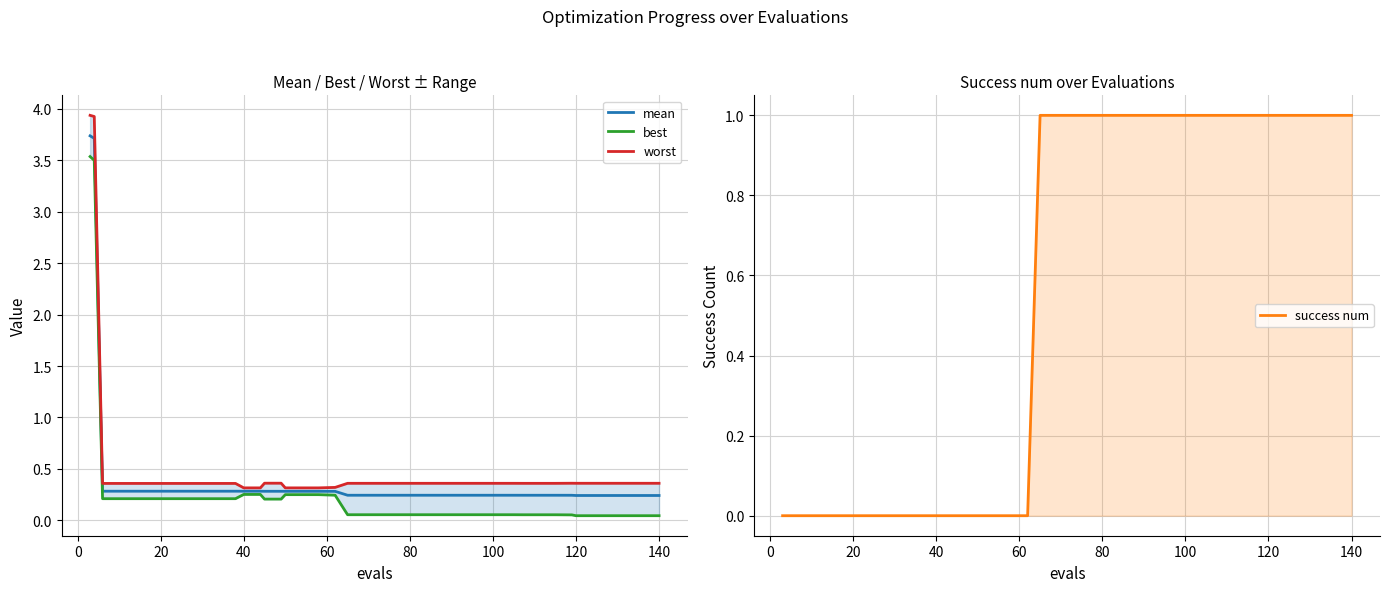

What is the maximum value for mean?

3.7